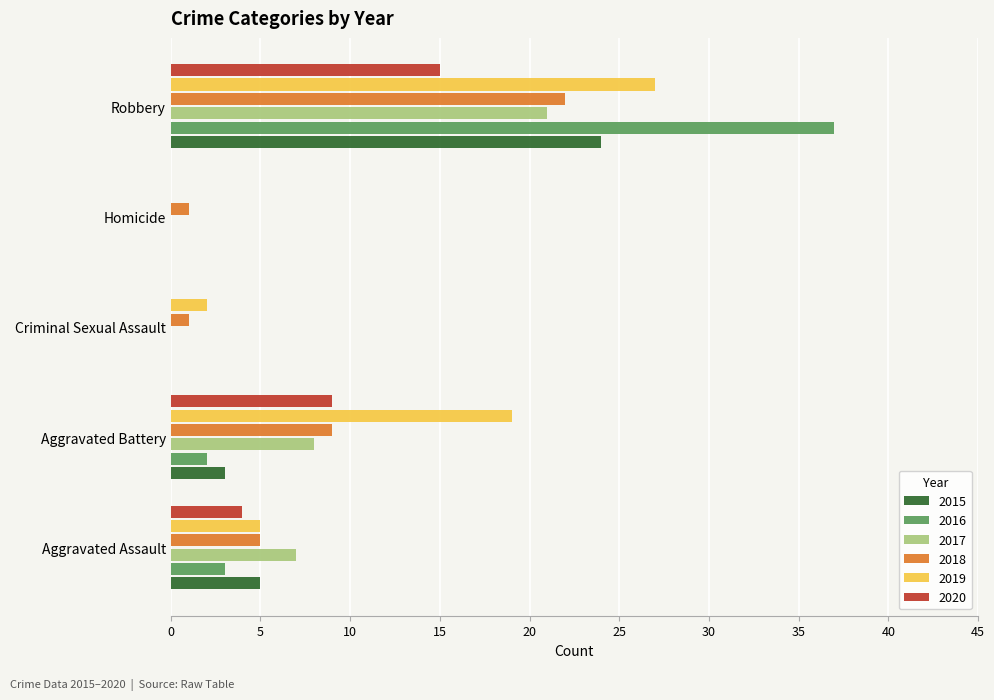

Where is 2017 nearest to the value 10?

Aggravated Battery